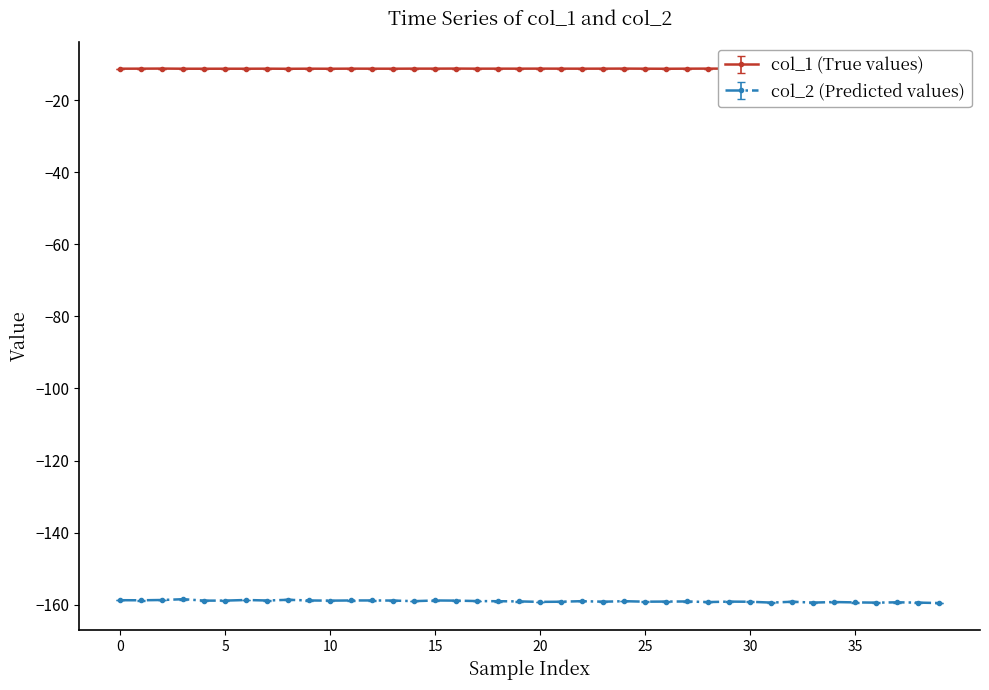

Reading right to left, list all the values displayed in this chart.

col_1: -11.2	-11.2	-11.2	-11.2	-11.2	-11.2	-11.2	-11.2	-11.2	-11.2	-11.2	-11.2	-11.2	-11.2	-11.2	-11.2	-11.2	-11.2	-11.2	-11.2	-11.2	-11.2	-11.2	-11.2	-11.2	-11.2	-11.2	-11.2	-11.2	-11.2	-11.2	-11.2	-11.2	-11.2	-11.2	-11.2	-11.2	-11.2	-11.2	-11.2
col_2: -159.6	-159.5	-159.4	-159.5	-159.4	-159.3	-159.5	-159.2	-159.5	-159.2	-159.2	-159.3	-159.1	-159.2	-159.2	-159.1	-159.2	-159.1	-159.2	-159.3	-159.1	-159.1	-159.0	-158.9	-158.9	-159.1	-158.9	-158.9	-158.9	-158.9	-158.9	-158.7	-158.9	-158.7	-158.9	-158.9	-158.5	-158.7	-158.8	-158.8